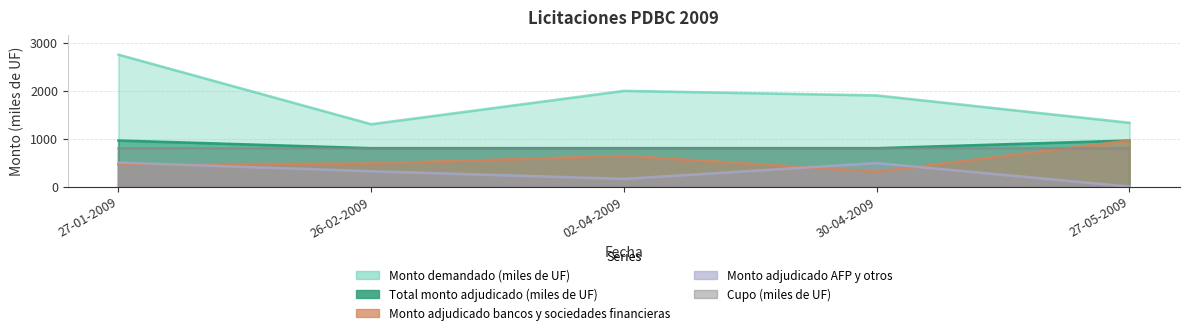

What is the difference between the maximum and minimum values in the Total monto adjudicado (miles de UF) series?

160